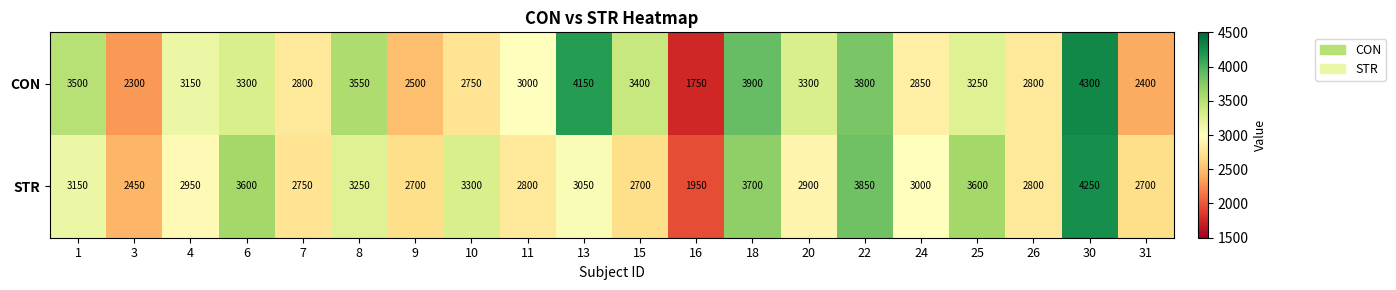

What is the greatest value displayed?

4300